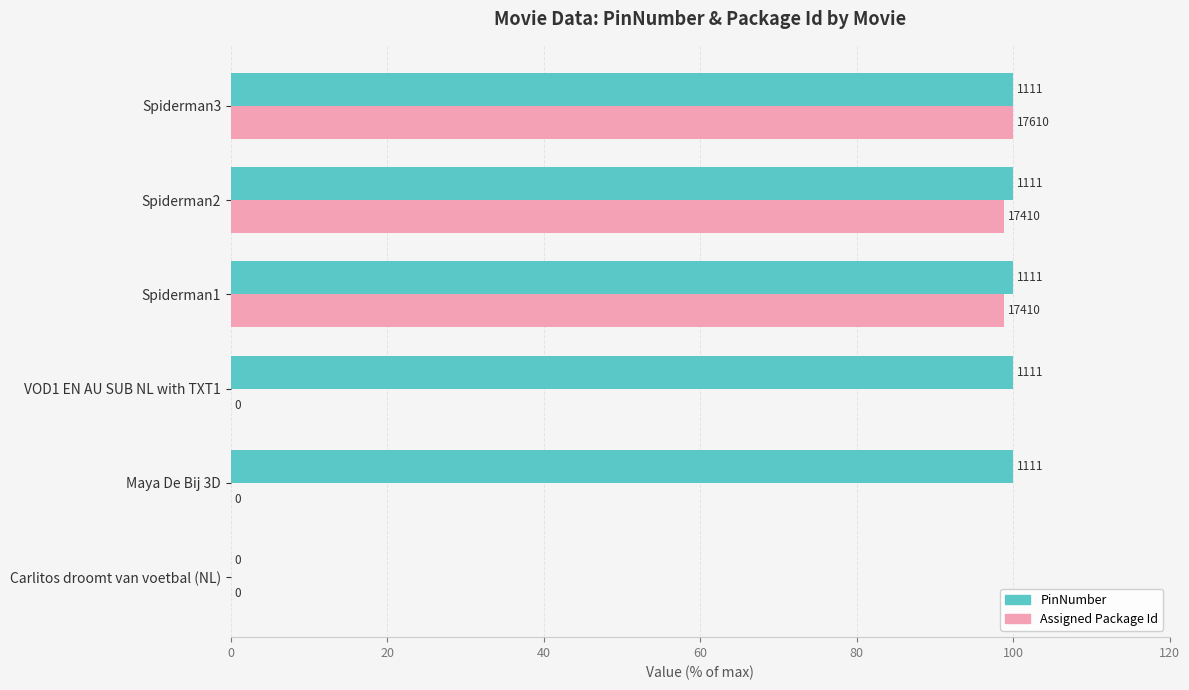

What are all the series names shown in the legend?

PinNumber, Assigned Package Id